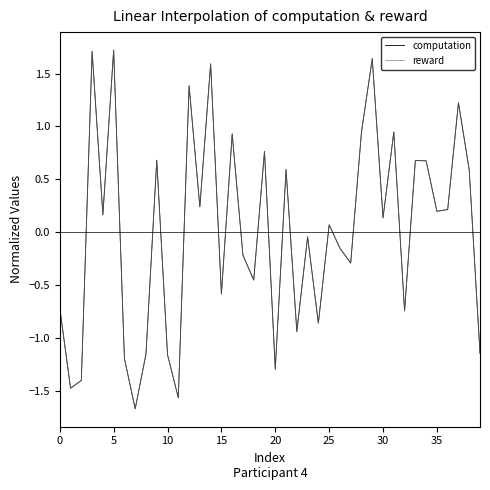

What are all the series names shown in the legend?

computation, reward